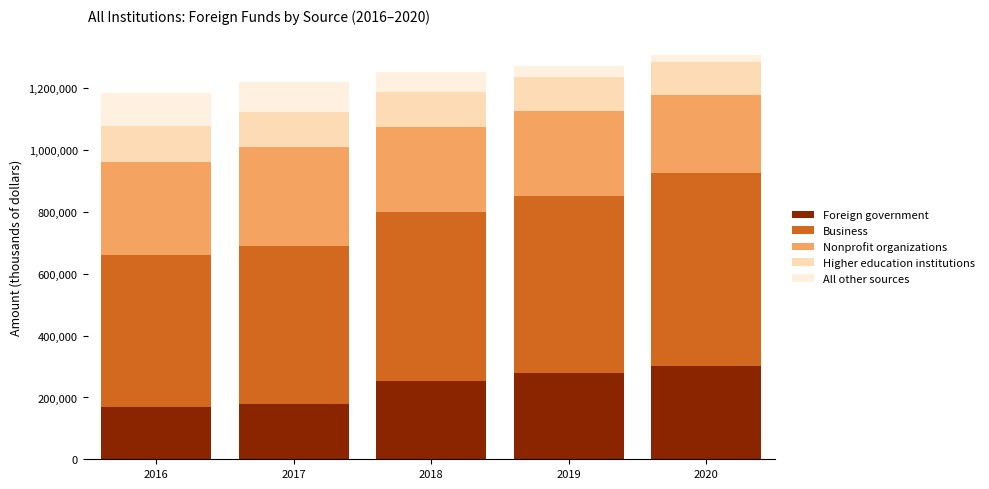

What is the minimum value for Foreign government?

170707